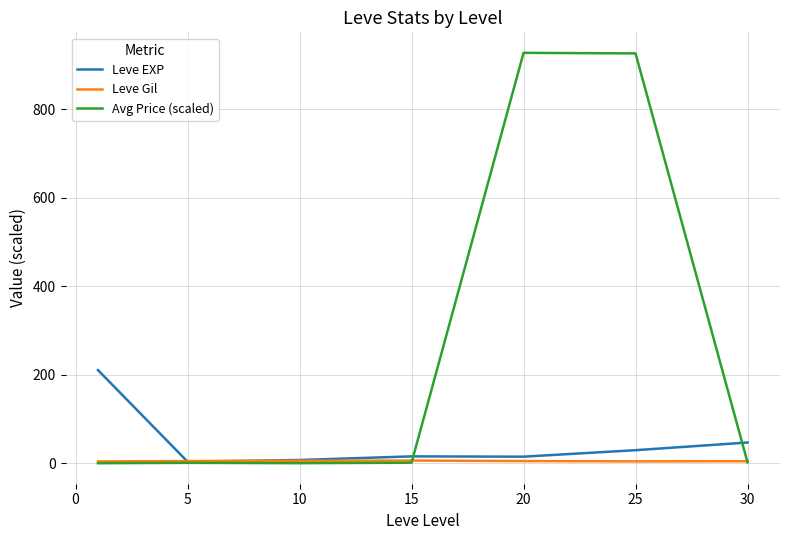

Which series has the largest range (max minus min)?

Avg Price (scaled)